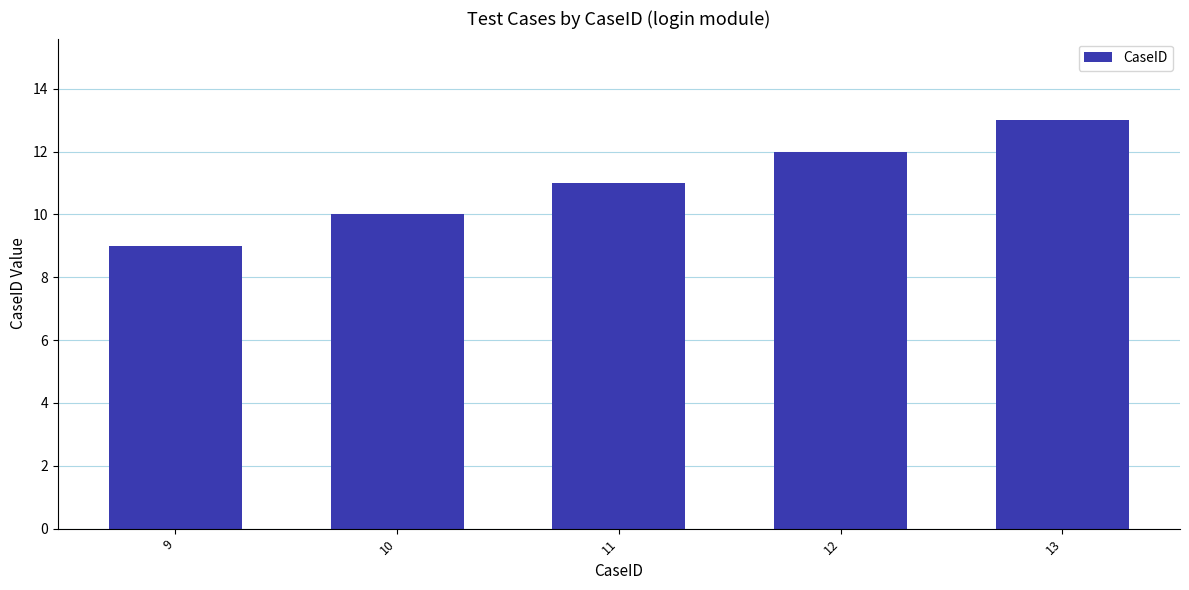

True or false: the data shows 5 at 11.

False